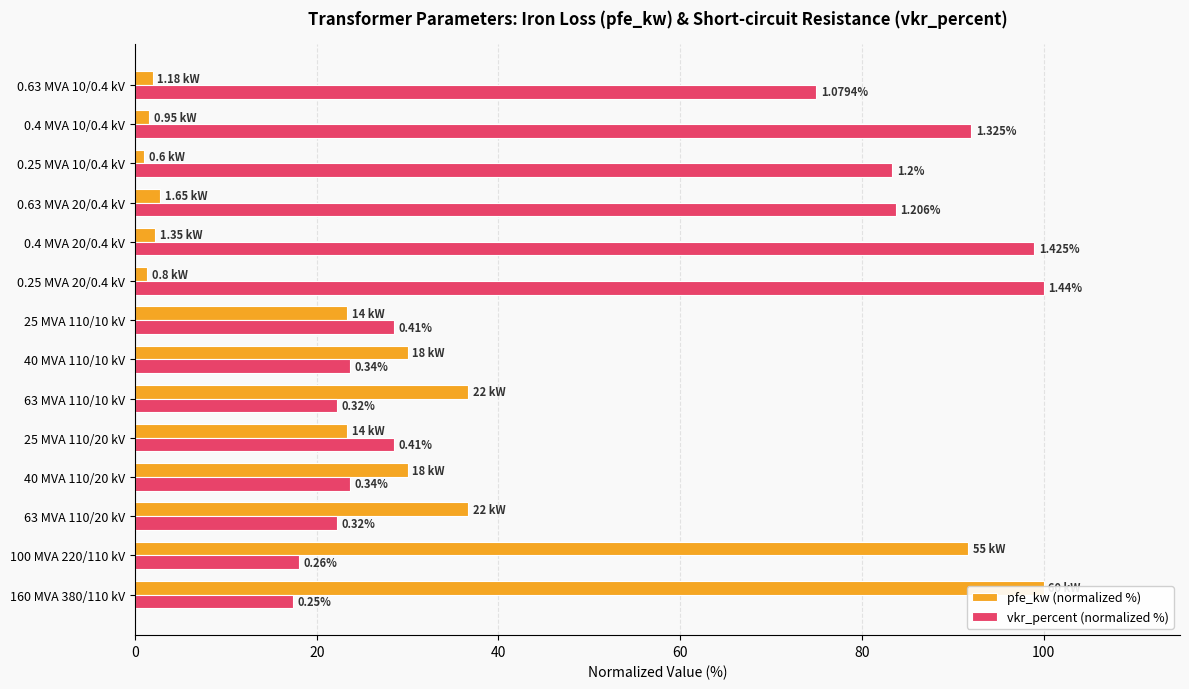

The pfe_kw (normalized %) series shows 41.8 at 25 MVA 110/20 kV. True or false?

False